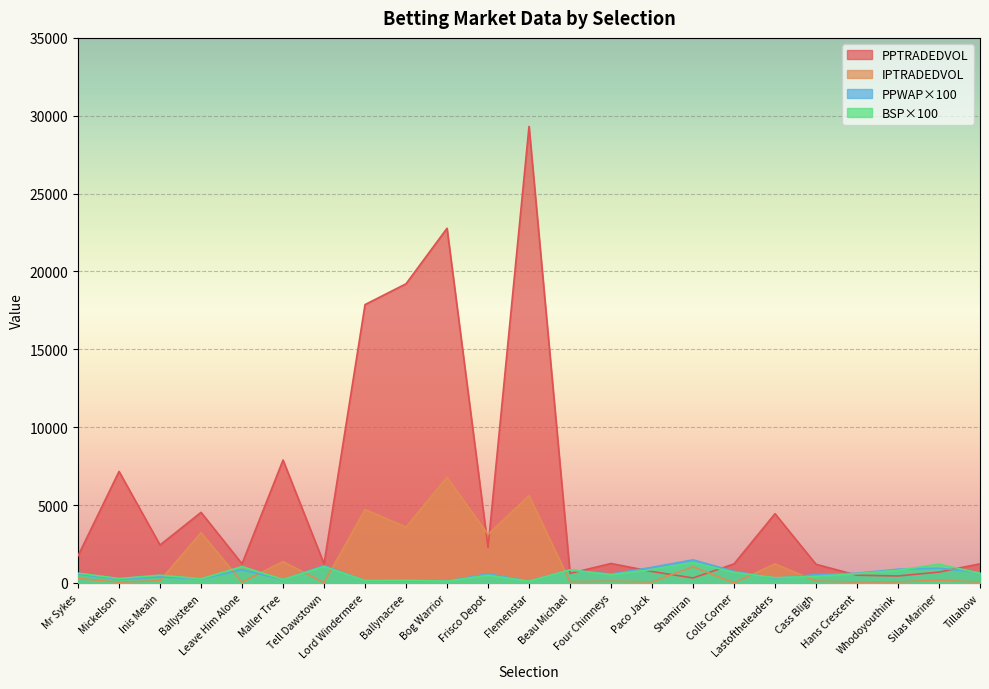

What is the label of the 22nd point from the right?

Mickelson